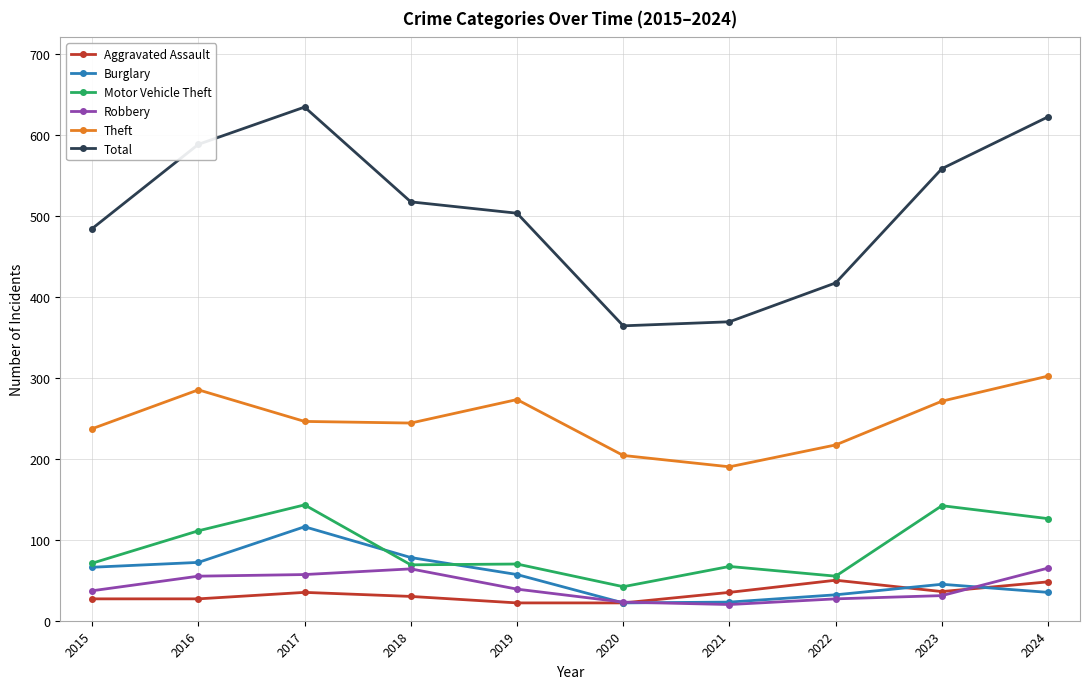

How many lines are shown in the chart?

6